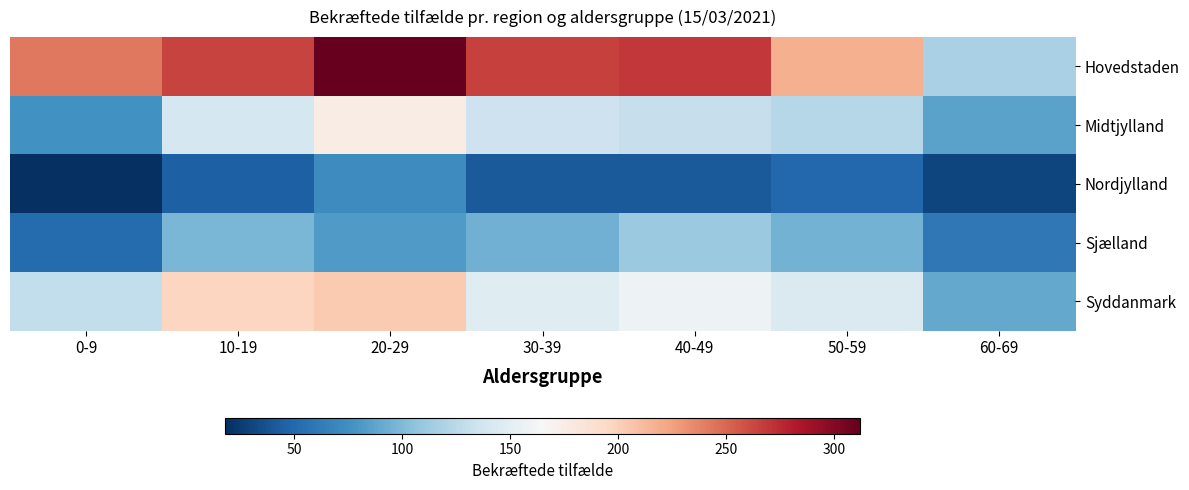

Which label corresponds to the largest value in the chart?

20-29